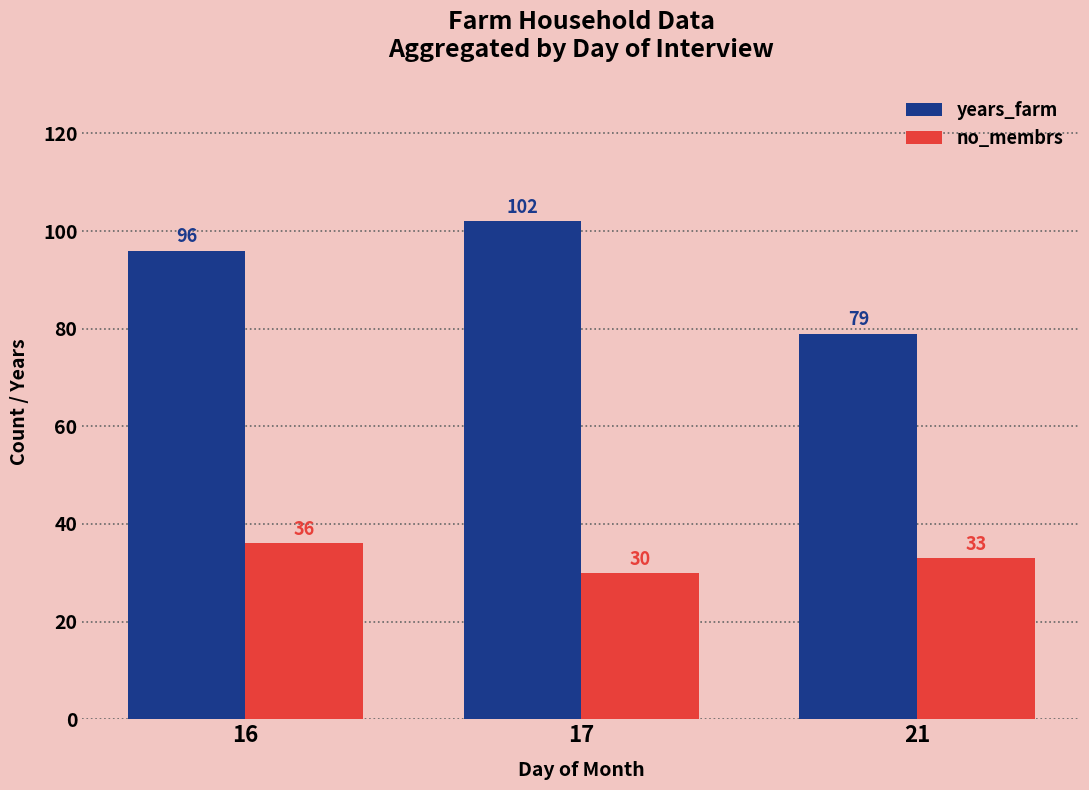

What is the sum of all no_membrs values?

99